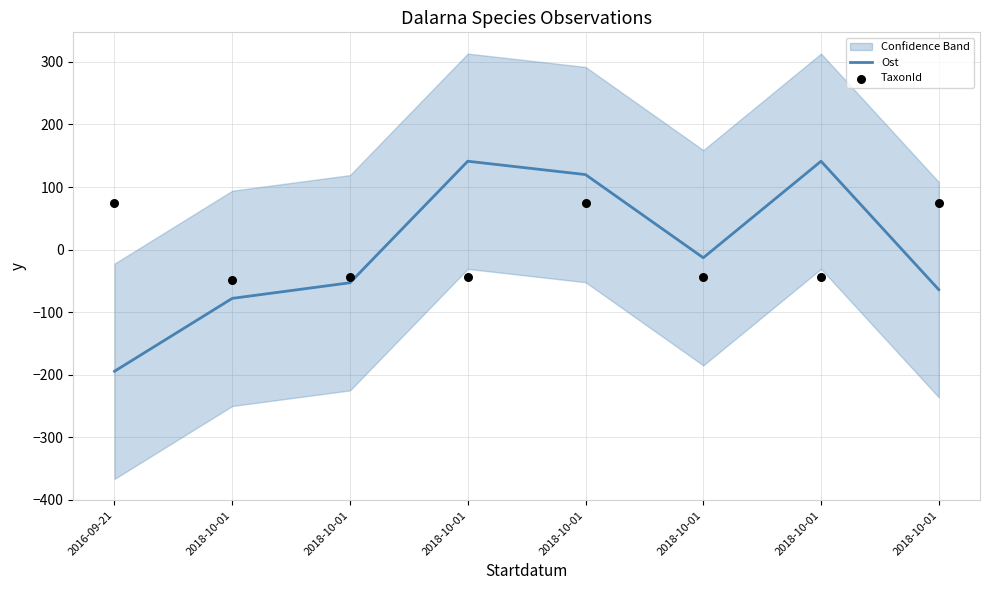

Which series reaches the minimum Y coordinate?

Ost